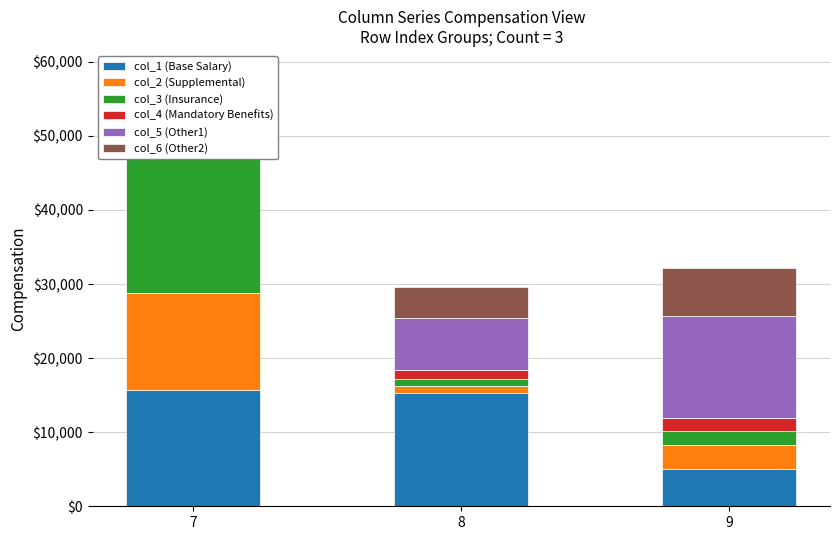

What is the total value across all series at 9?

32134.5